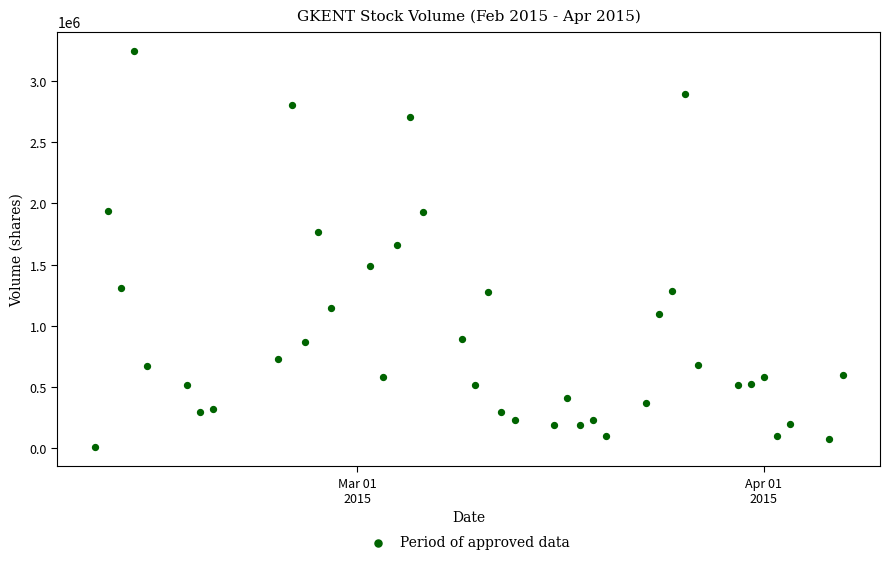

What is the range of X values (max minus min)?

57